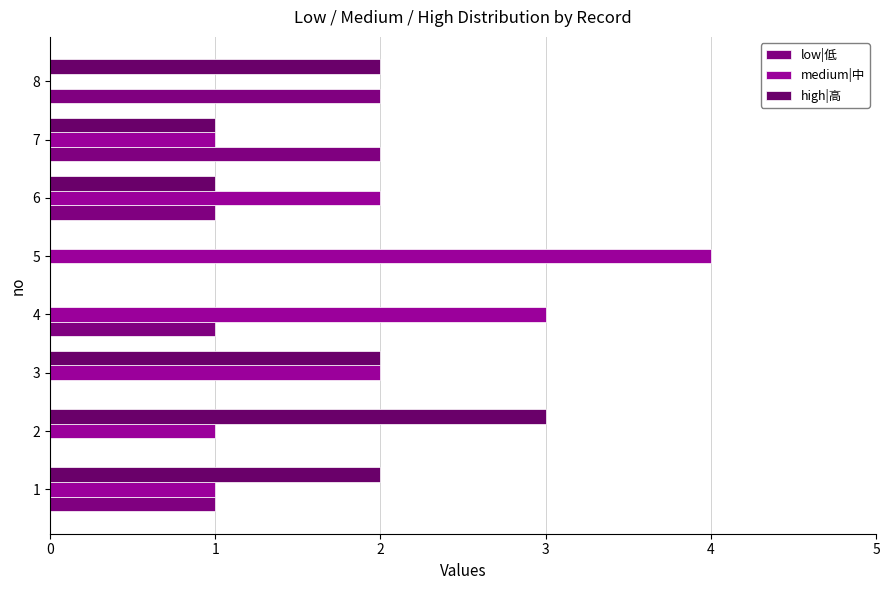

Reading left to right, extract all data points from this chart.

low|低: 1	0	0	1	0	1	2	2
medium|中: 1	1	2	3	4	2	1	0
high|高: 2	3	2	0	0	1	1	2